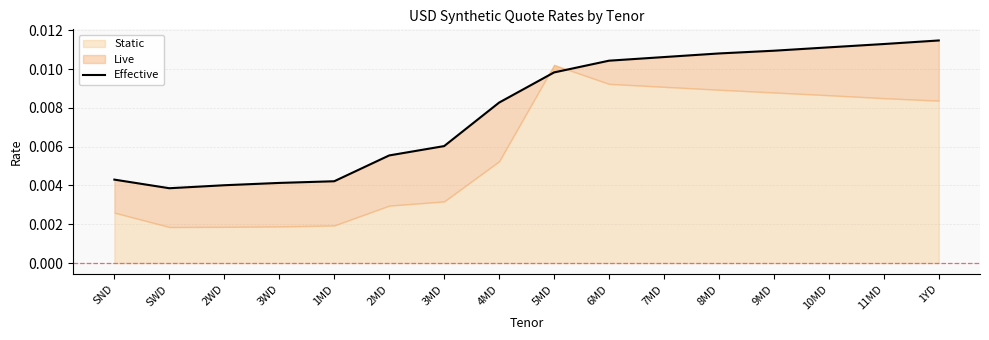

What is the label of the 7th point from the left?

3MD